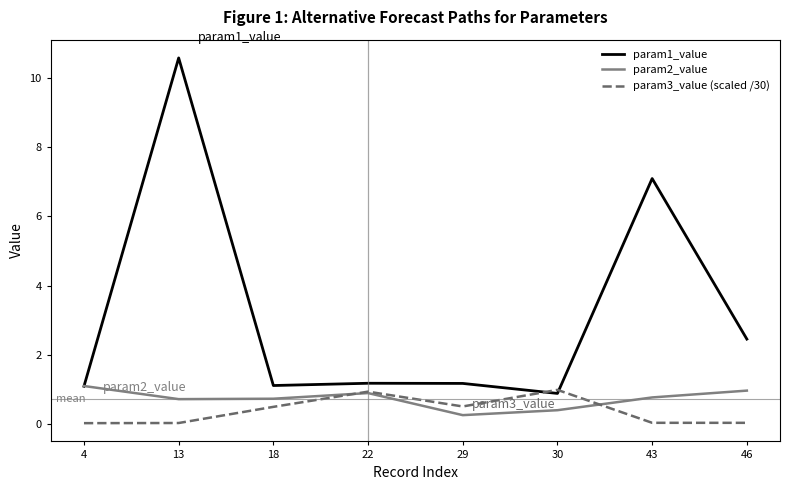

Where is param1_value nearest to the value 5?

43